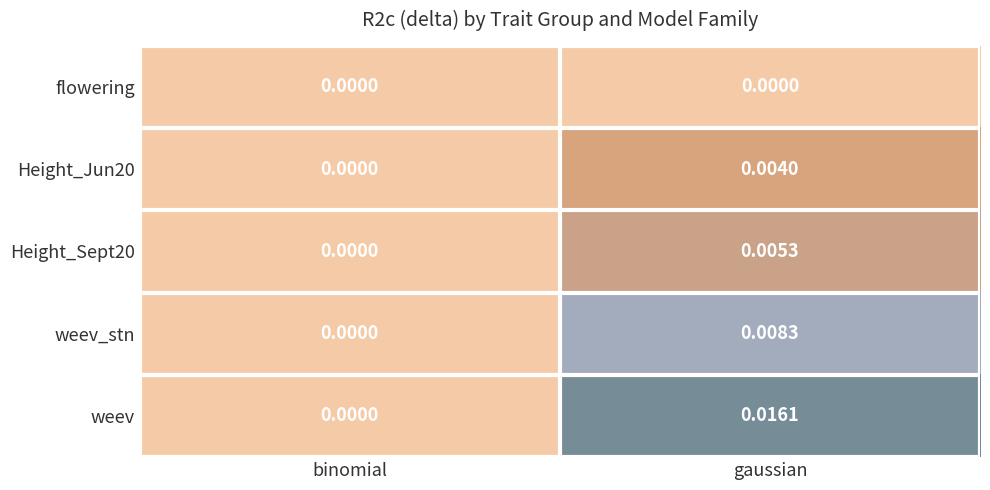

Where is Height_Jun20 nearest to the value 0?

binomial